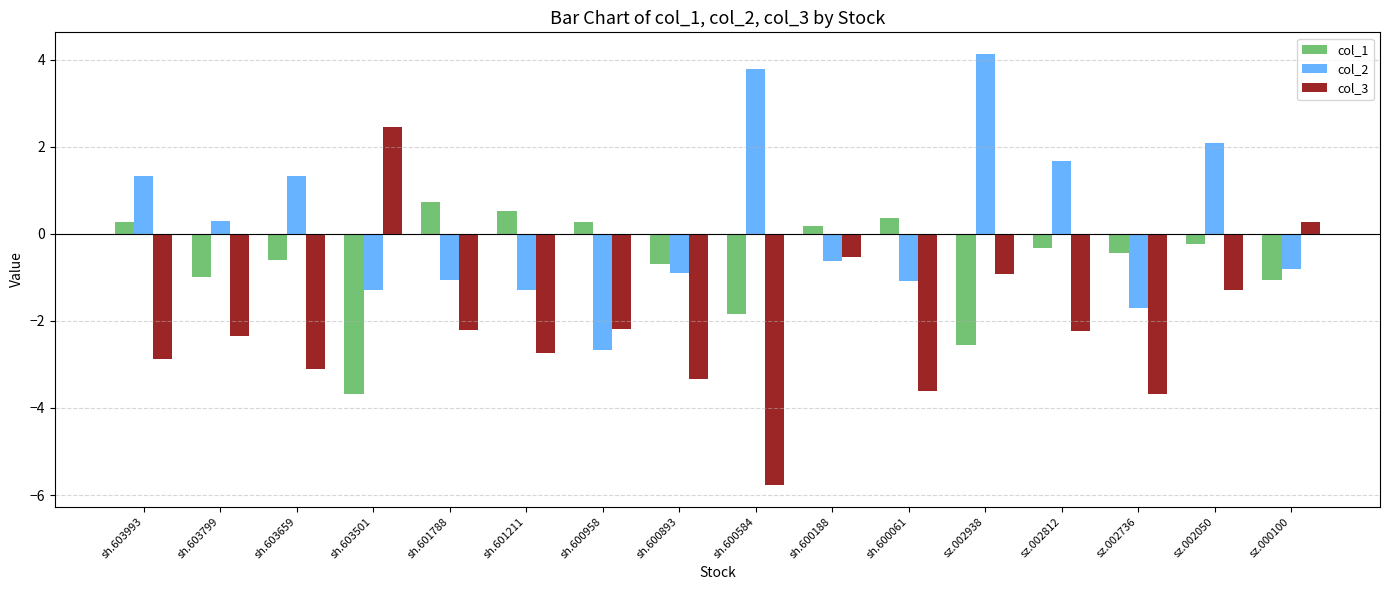

How many data points in col_1 are above 0?

6